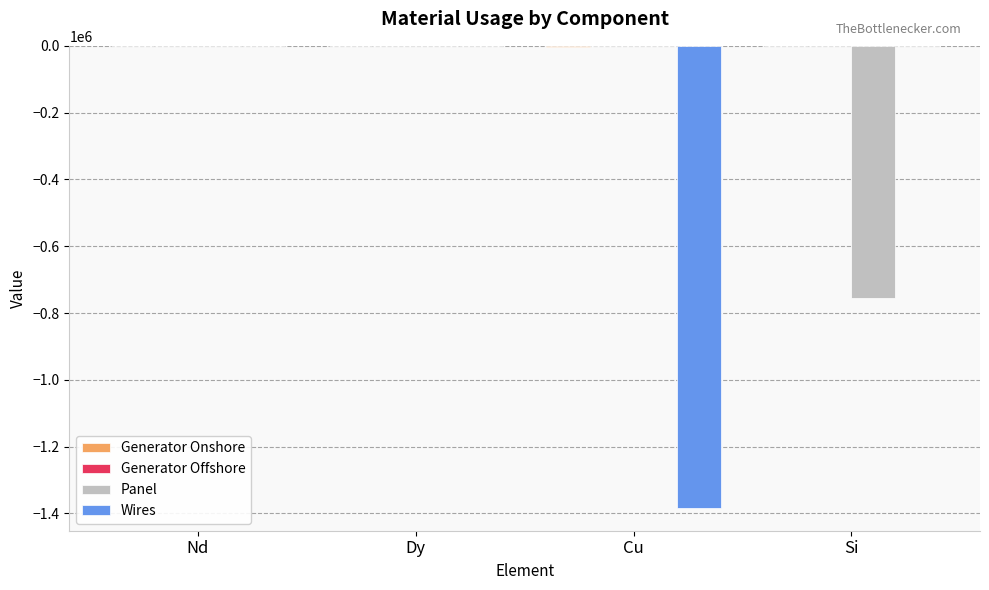

The Wires series shows -906275.1 at Nd. True or false?

False